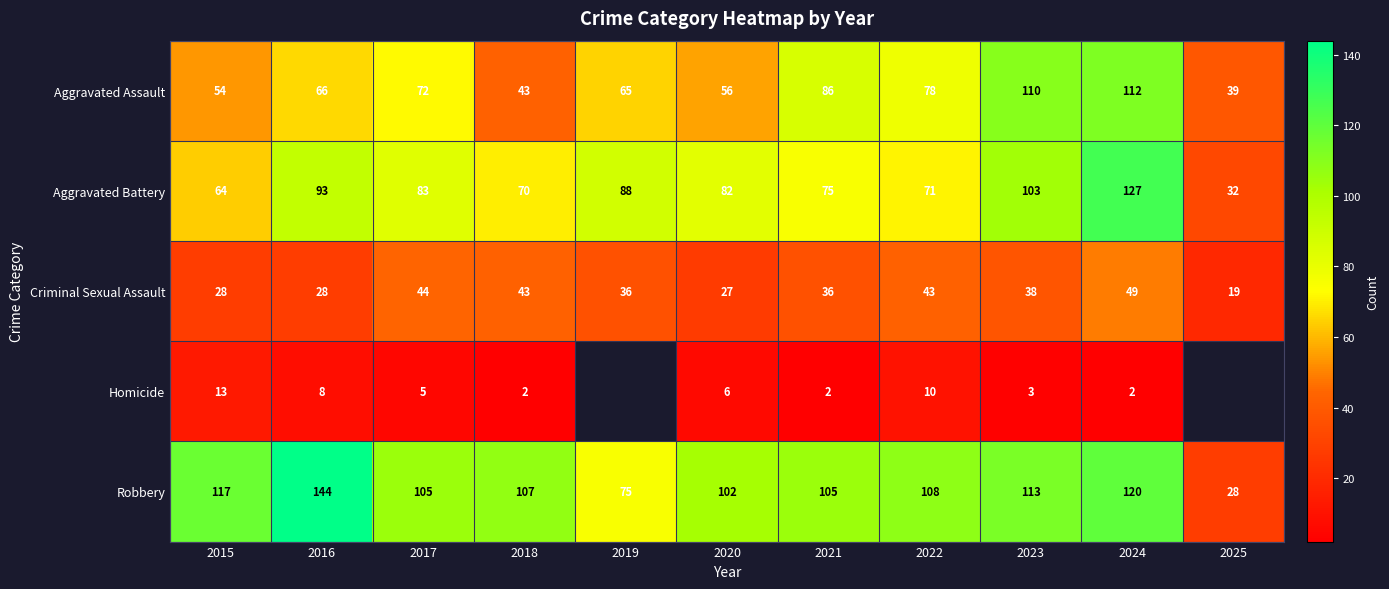

Which category has the lowest value in the Aggravated Assault series?

2025